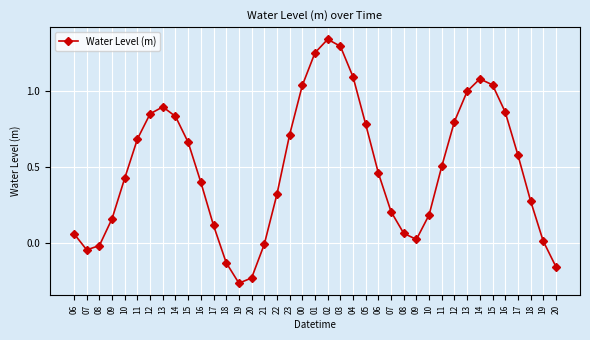

How many points are lower than both their immediate neighbors (excluding endpoints)?

3